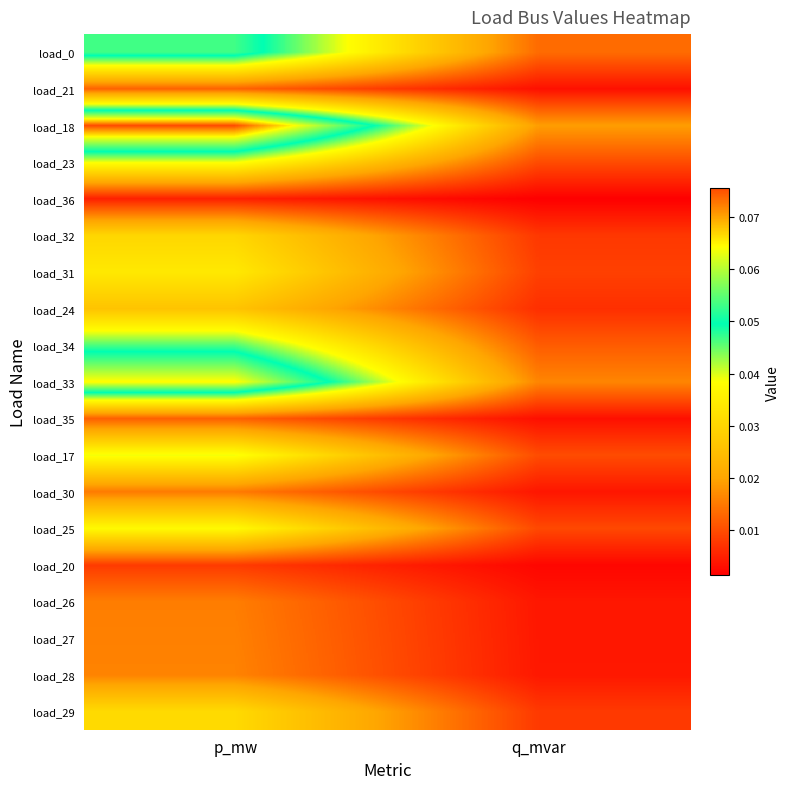

Reading left to right, list all the values displayed in this chart.

load_0: p_mw=0.1	q_mvar=0.0
load_21: p_mw=0.0	q_mvar=0.0
load_18: p_mw=0.1	q_mvar=0.0
load_23: p_mw=0.0	q_mvar=0.0
load_36: p_mw=0.0	q_mvar=0.0
load_32: p_mw=0.0	q_mvar=0.0
load_31: p_mw=0.0	q_mvar=0.0
load_24: p_mw=0.0	q_mvar=0.0
load_34: p_mw=0.0	q_mvar=0.0
load_33: p_mw=0.1	q_mvar=0.0
load_35: p_mw=0.0	q_mvar=0.0
load_17: p_mw=0.0	q_mvar=0.0
load_30: p_mw=0.0	q_mvar=0.0
load_25: p_mw=0.0	q_mvar=0.0
load_20: p_mw=0.0	q_mvar=0.0
load_26: p_mw=0.0	q_mvar=0.0
load_27: p_mw=0.0	q_mvar=0.0
load_28: p_mw=0.0	q_mvar=0.0
load_29: p_mw=0.0	q_mvar=0.0